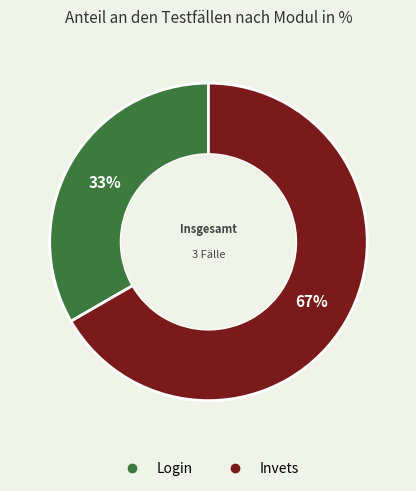

To the nearest percent, what portion does Login represent?

33%